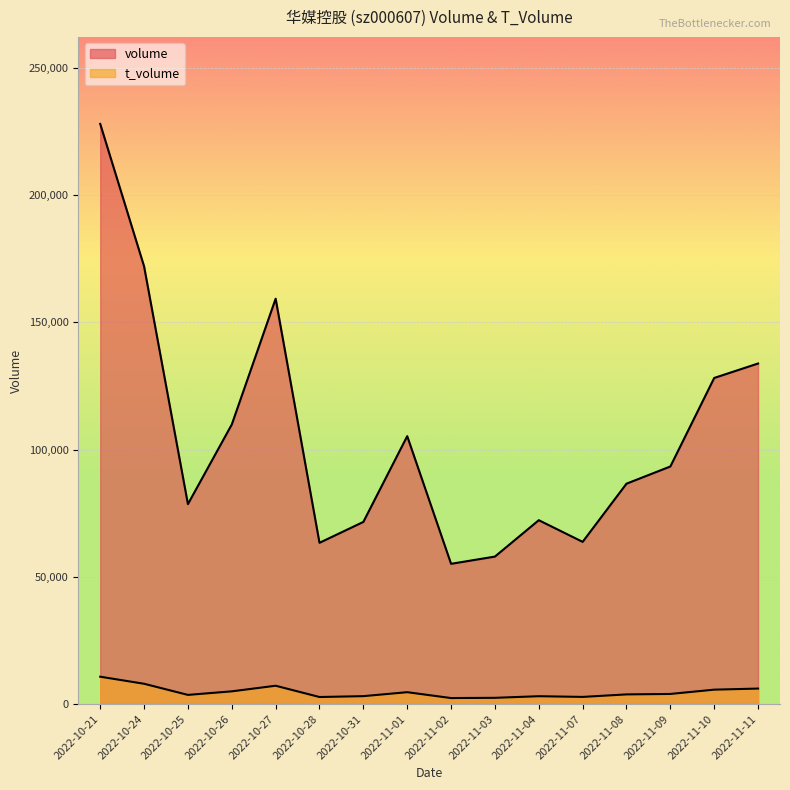

Which label corresponds to the smallest value in the chart?

2022-11-02